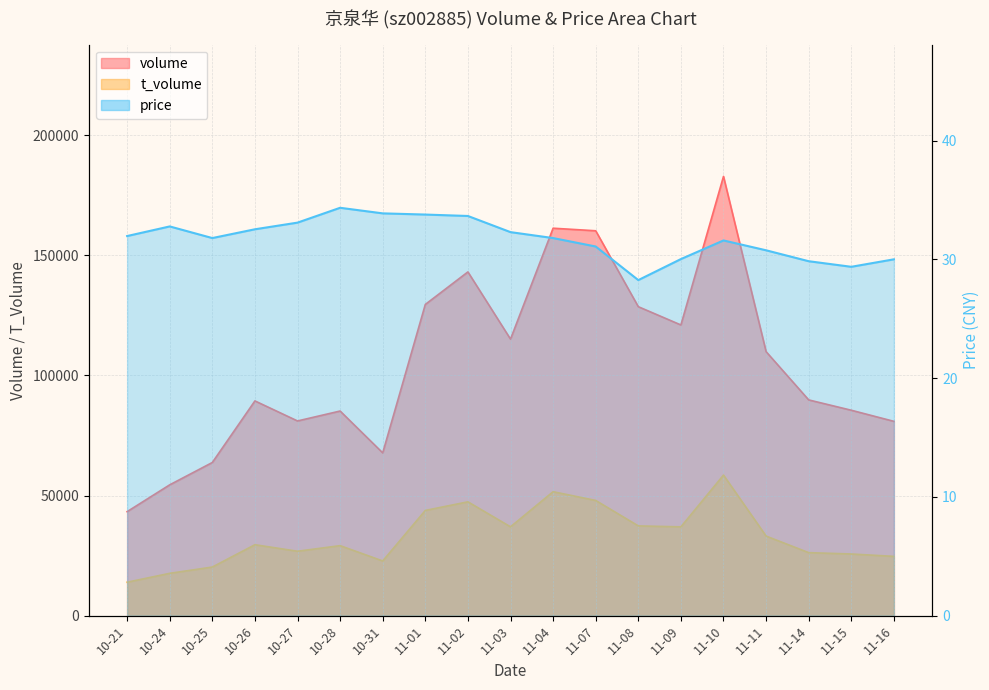

How many categories are shown in the chart?

19